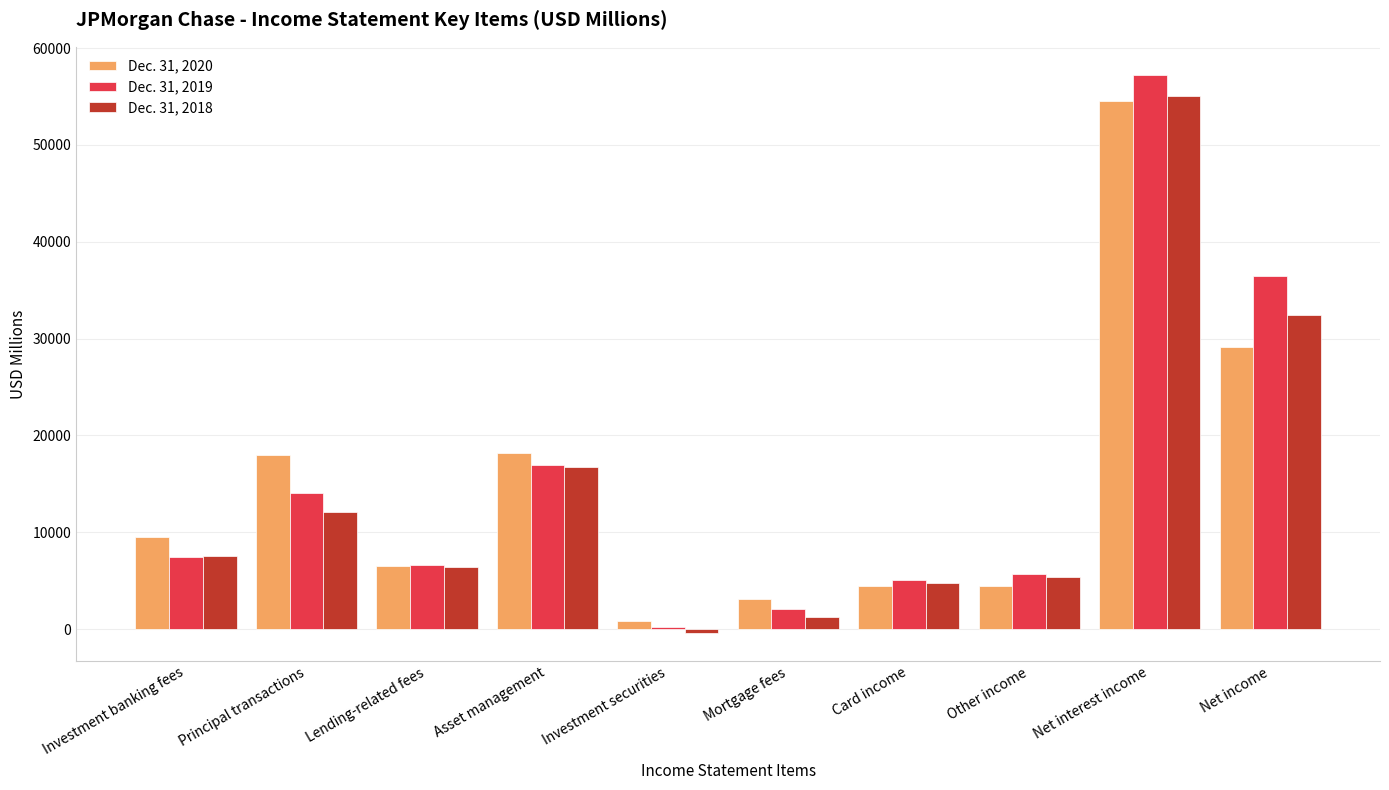

The Dec. 31, 2019 series shows 36431 at Net income. True or false?

True